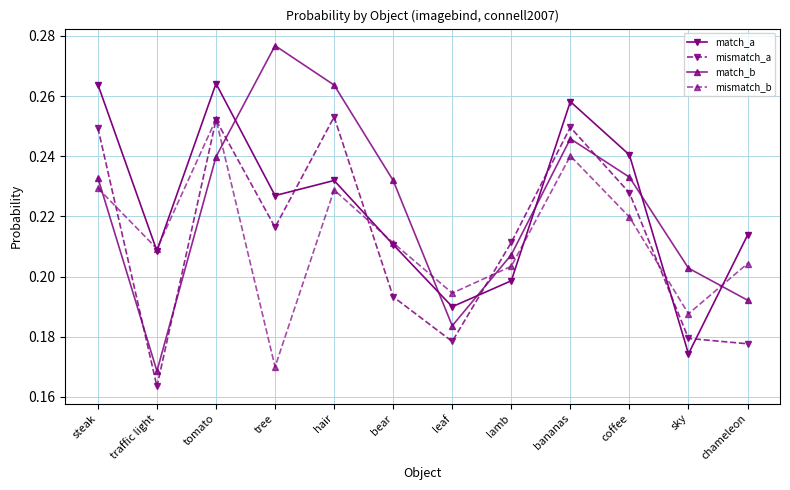

How many match_b values are between 0 and 1?

12